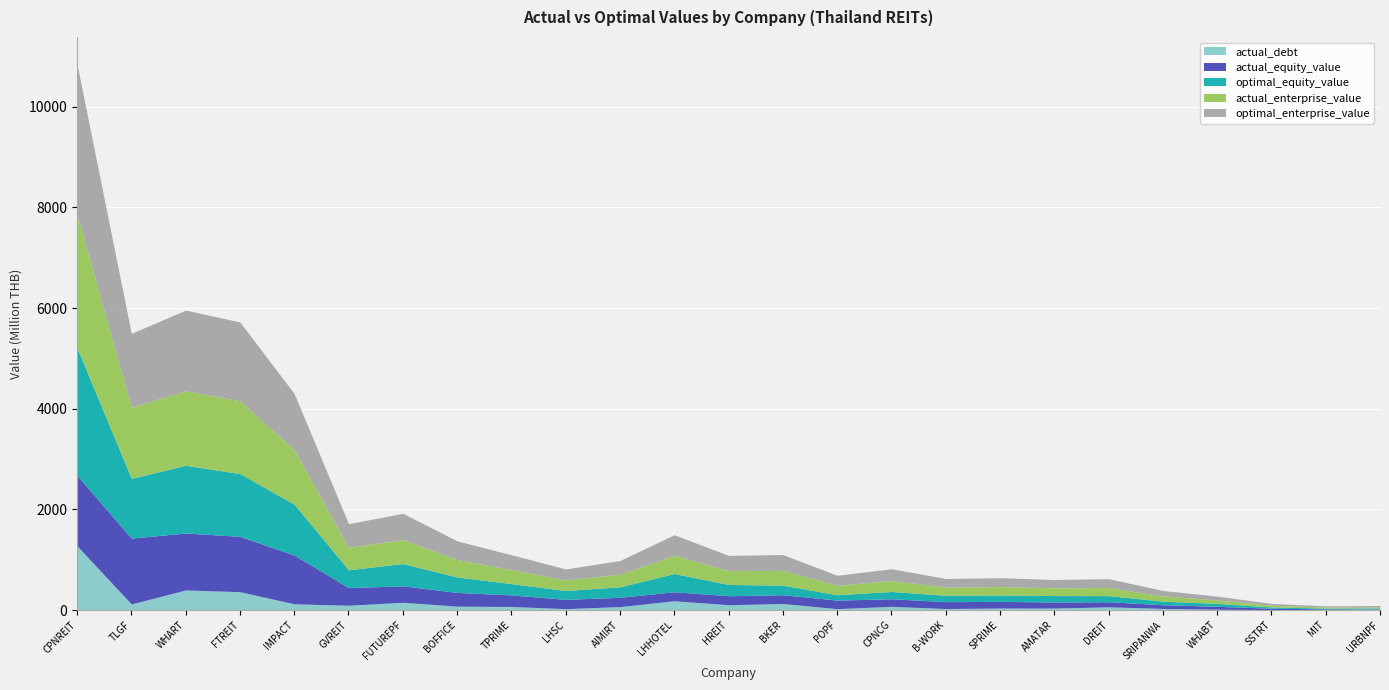

True or false: actual_debt and optimal_enterprise_value cross at least once.

False